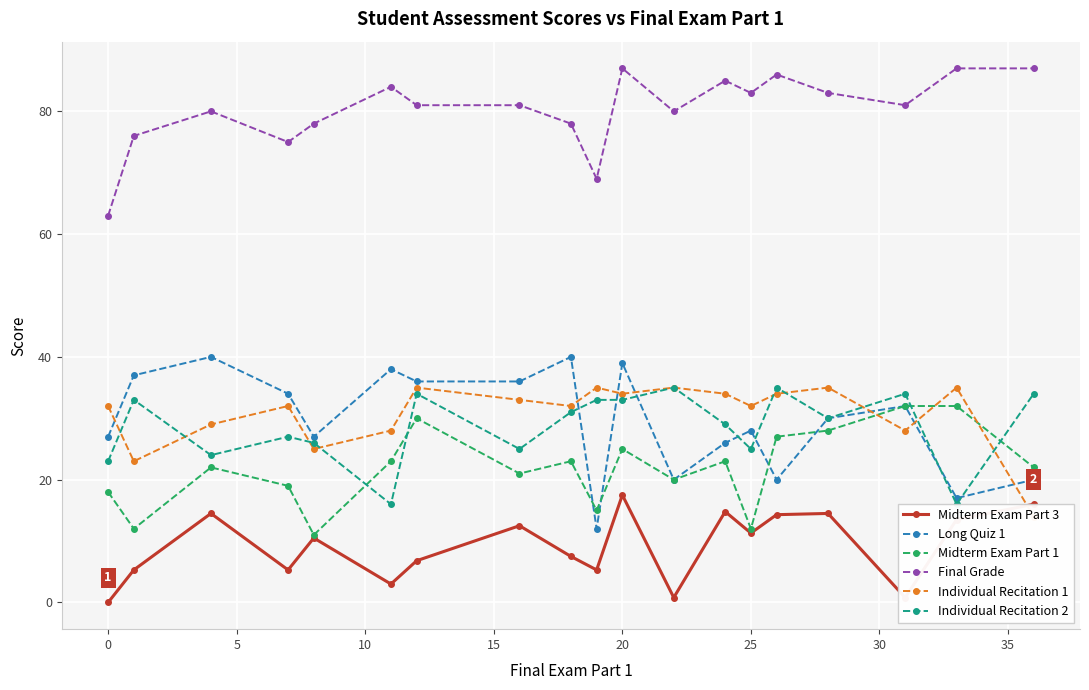

What are all the series names shown in the legend?

Midterm Exam Part 3, Long Quiz 1, Midterm Exam Part 1, Final Grade, Individual Recitation 1, Individual Recitation 2